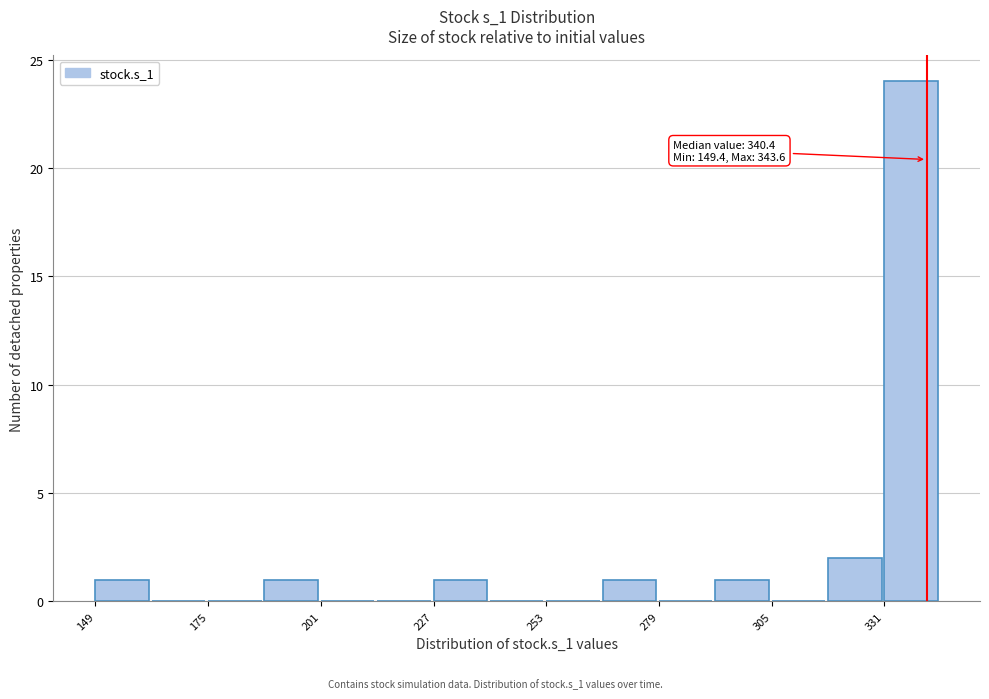

Read against the x-axis, roughly where is the centre of the tallest bar?

335